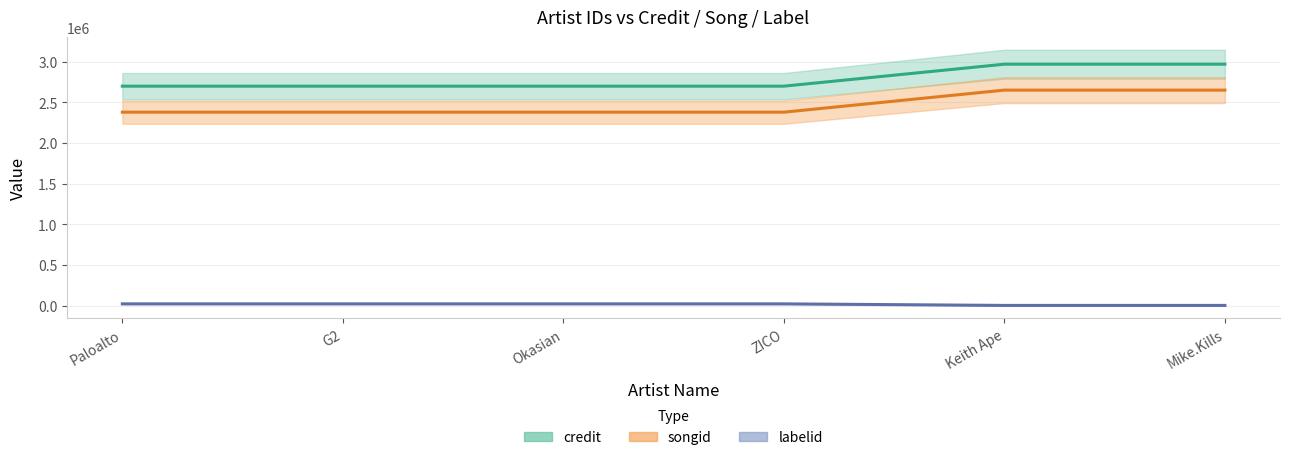

What is the lowest value of the songid series?

2379326